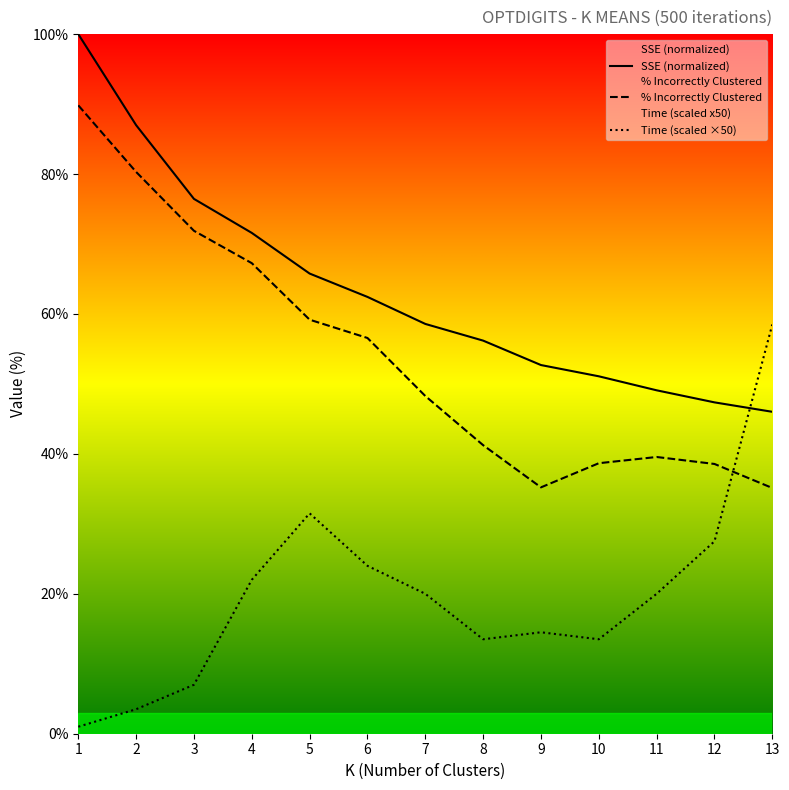

Which series has the largest total across all categories?

SSE (normalized)